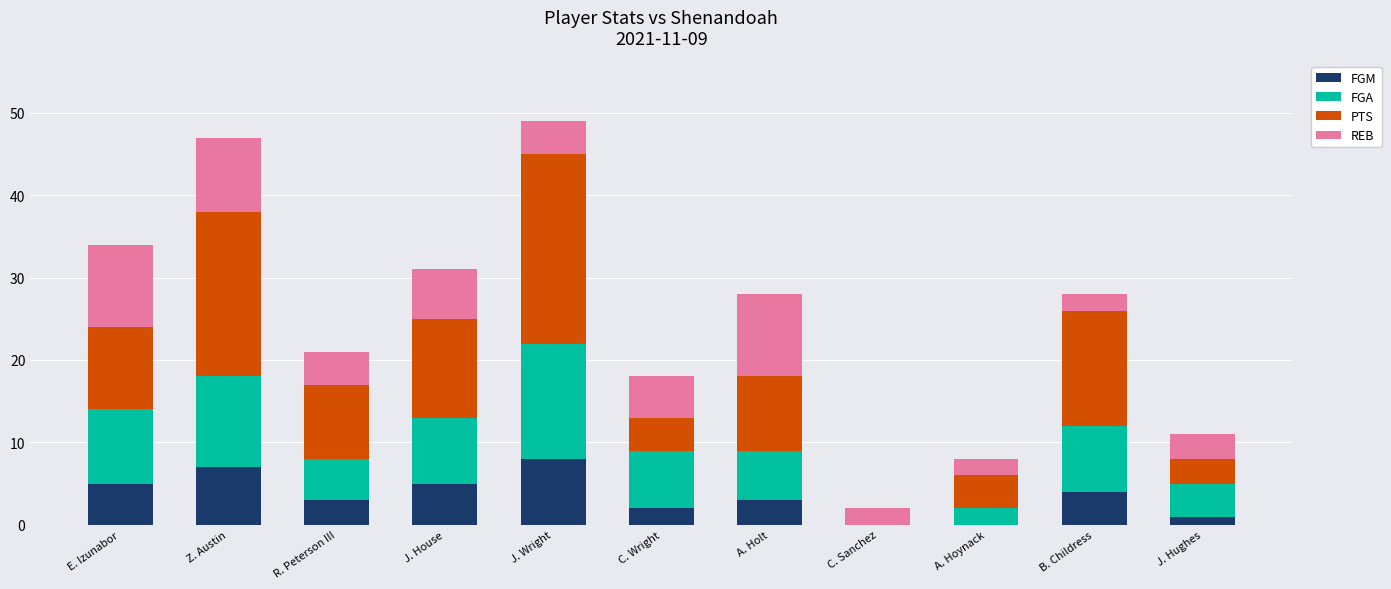

What is the highest value of the FGM series?

8